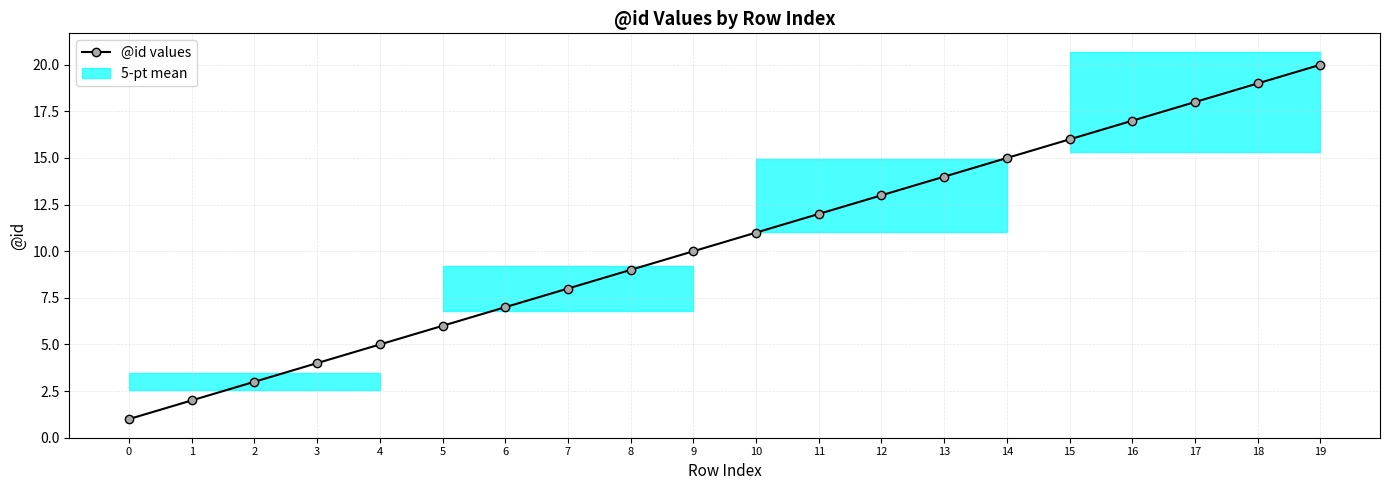

What is the value of the 9th point from the left?

9